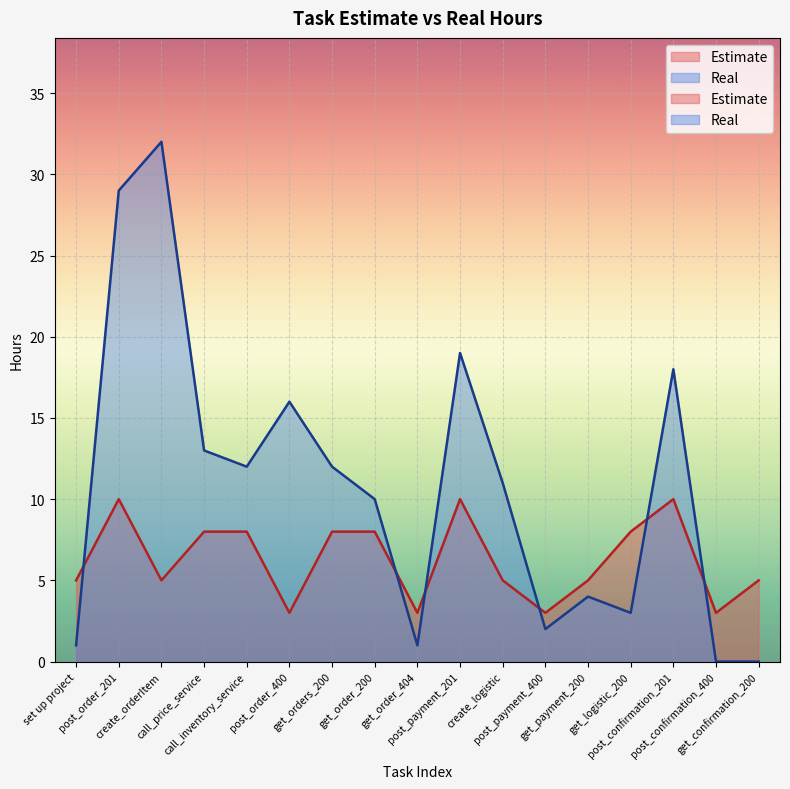

At which category is the sum across all series the highest?

post_order_201